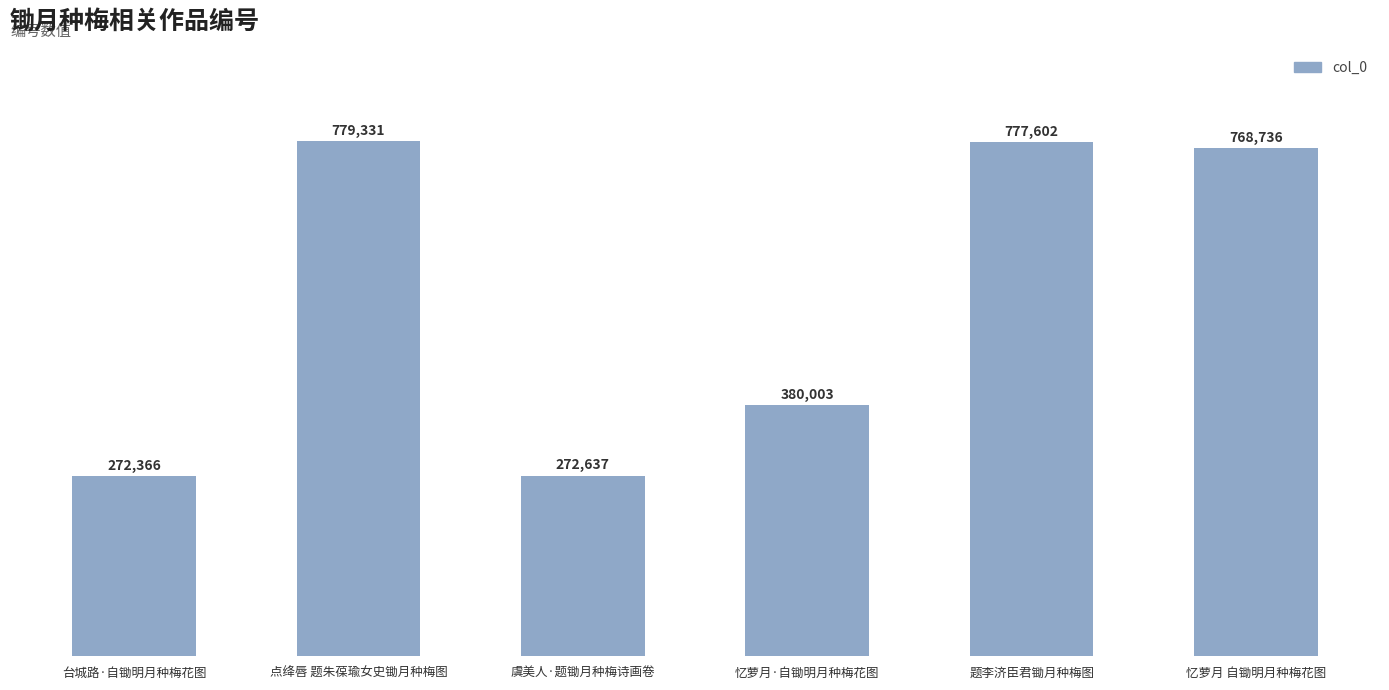

What is the value of the 3rd bar from the left?

272637